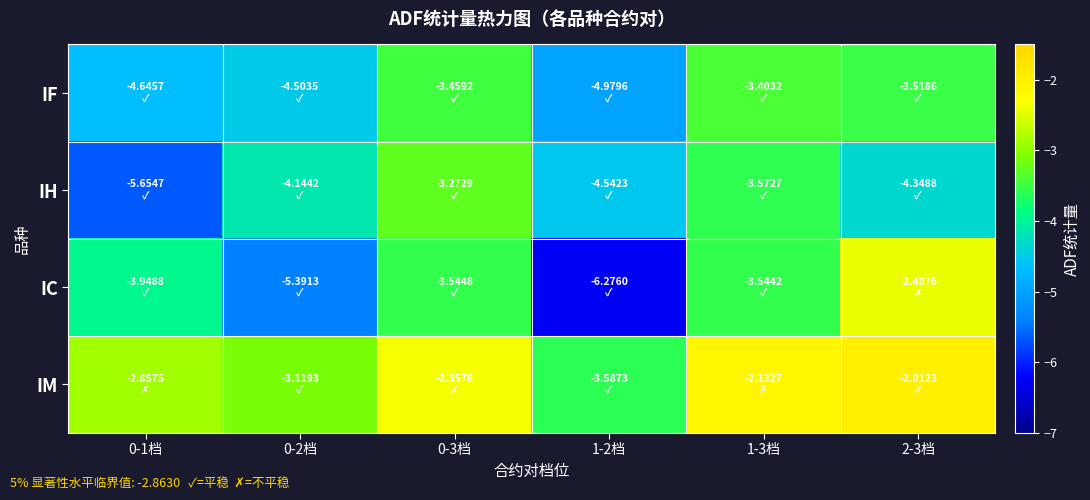

Reading left to right, list all the values displayed in this chart.

IF: 0-1档=-4.6	0-2档=-4.5	0-3档=-3.5	1-2档=-5.0	1-3档=-3.4	2-3档=-3.5
IH: 0-1档=-5.7	0-2档=-4.1	0-3档=-3.3	1-2档=-4.5	1-3档=-3.6	2-3档=-4.3
IC: 0-1档=-3.9	0-2档=-5.4	0-3档=-3.5	1-2档=-6.3	1-3档=-3.5	2-3档=-2.4
IM: 0-1档=-2.9	0-2档=-3.1	0-3档=-2.4	1-2档=-3.6	1-3档=-2.1	2-3档=-2.0